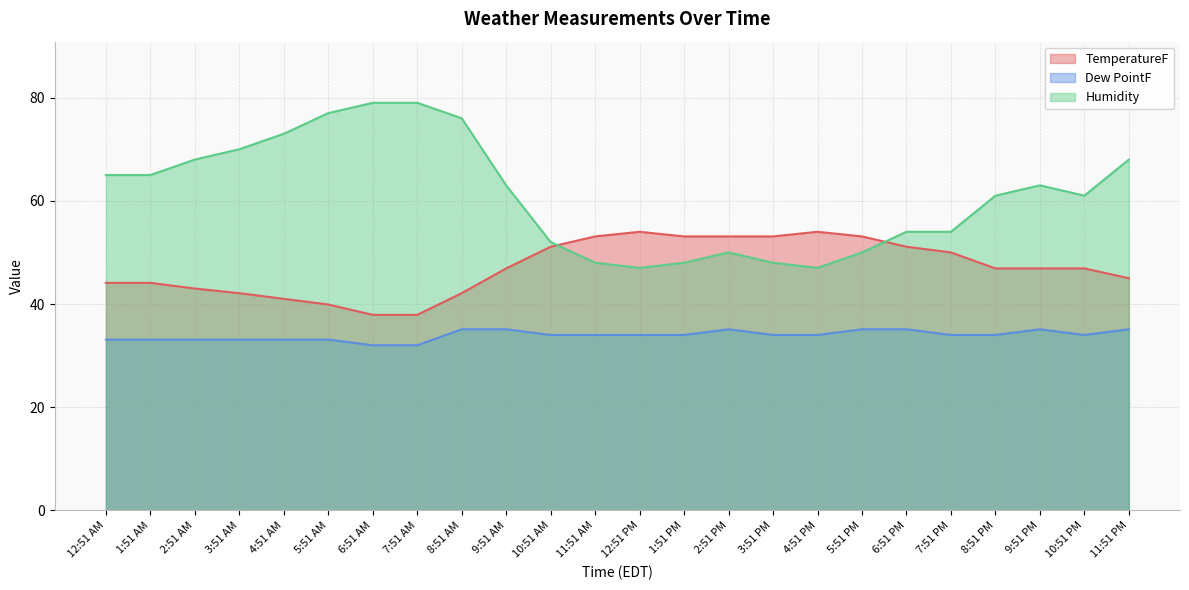

What is the highest value of the Humidity series?

79.0